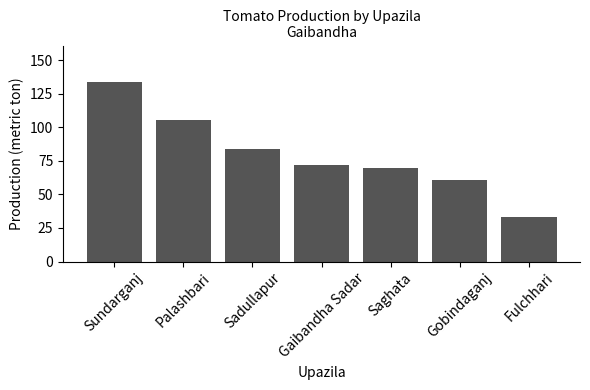

How many bars are there in total?

7